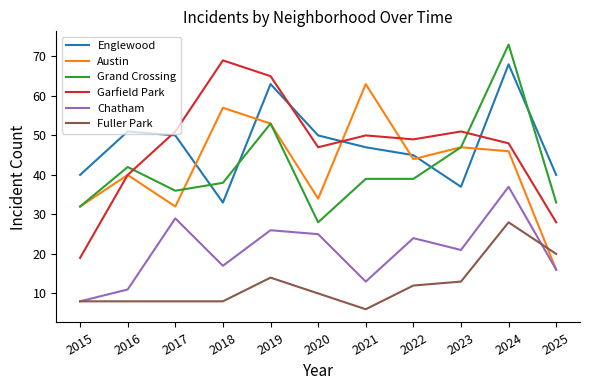

Reading right to left, extract all data points from this chart.

Englewood: 2025=40	2024=68	2023=37	2022=45	2021=47	2020=50	2019=63	2018=33	2017=50	2016=51	2015=40
Austin: 2025=16	2024=46	2023=47	2022=44	2021=63	2020=34	2019=53	2018=57	2017=32	2016=40	2015=32
Grand Crossing: 2025=33	2024=73	2023=47	2022=39	2021=39	2020=28	2019=53	2018=38	2017=36	2016=42	2015=32
Garfield Park: 2025=28	2024=48	2023=51	2022=49	2021=50	2020=47	2019=65	2018=69	2017=51	2016=40	2015=19
Chatham: 2025=16	2024=37	2023=21	2022=24	2021=13	2020=25	2019=26	2018=17	2017=29	2016=11	2015=8
Fuller Park: 2025=20	2024=28	2023=13	2022=12	2021=6	2020=10	2019=14	2018=8	2017=8	2016=8	2015=8